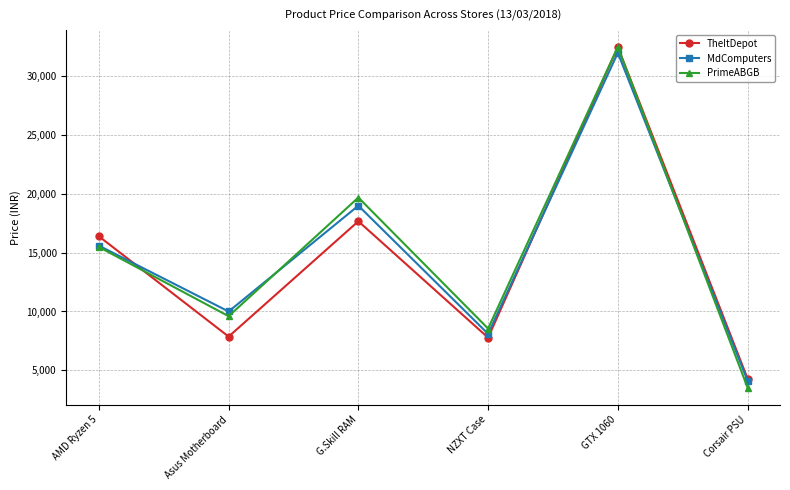

At which category does MdComputers reach its first local peak?

G.Skill RAM